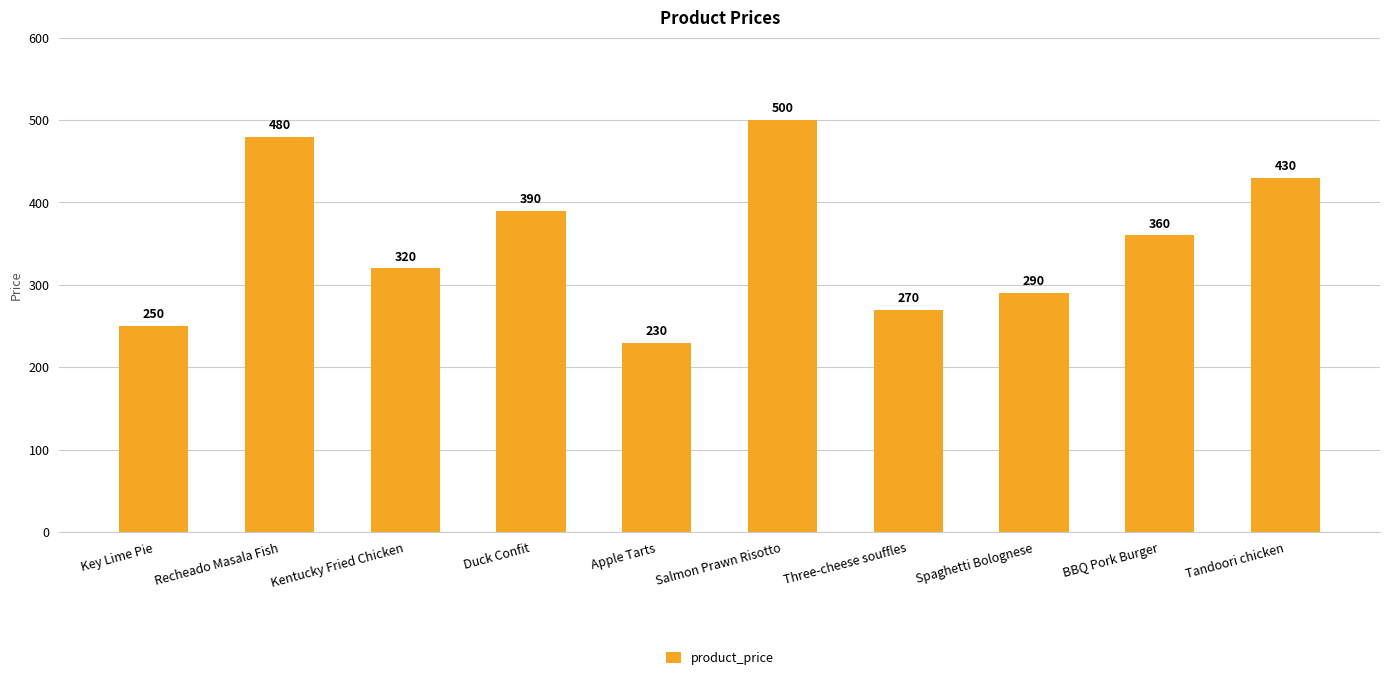

The value at Spaghetti Bolognese is 510. True or false?

False